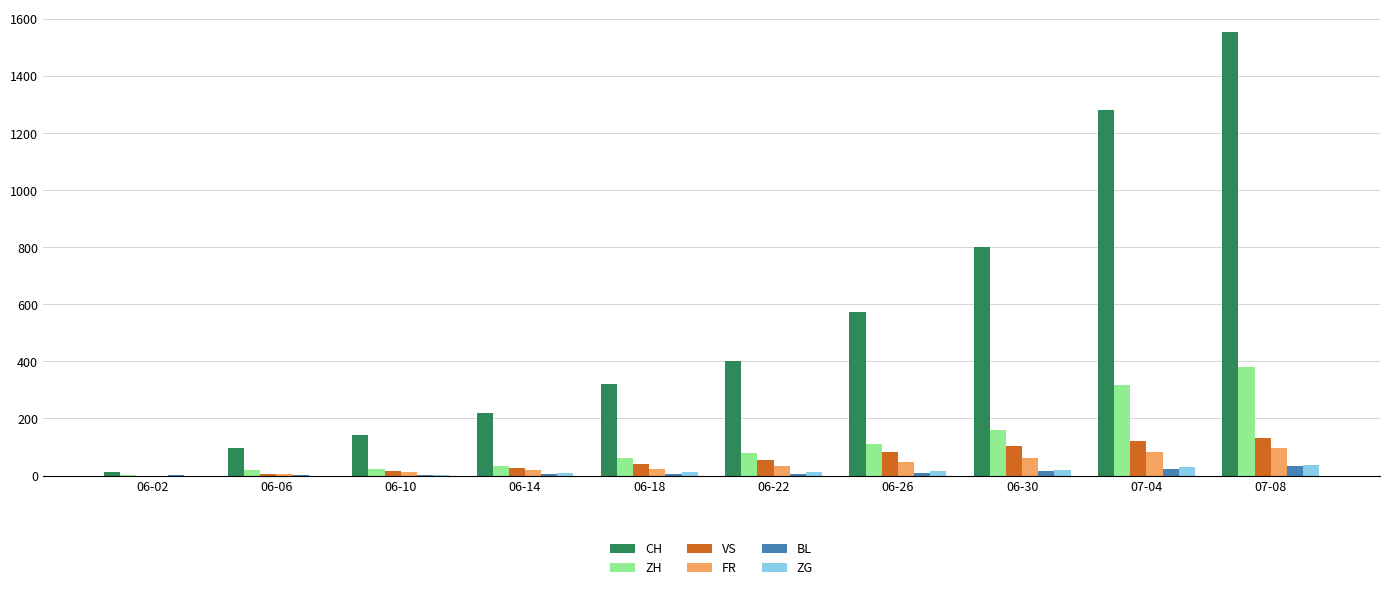

Which series has the largest total across all categories?

CH